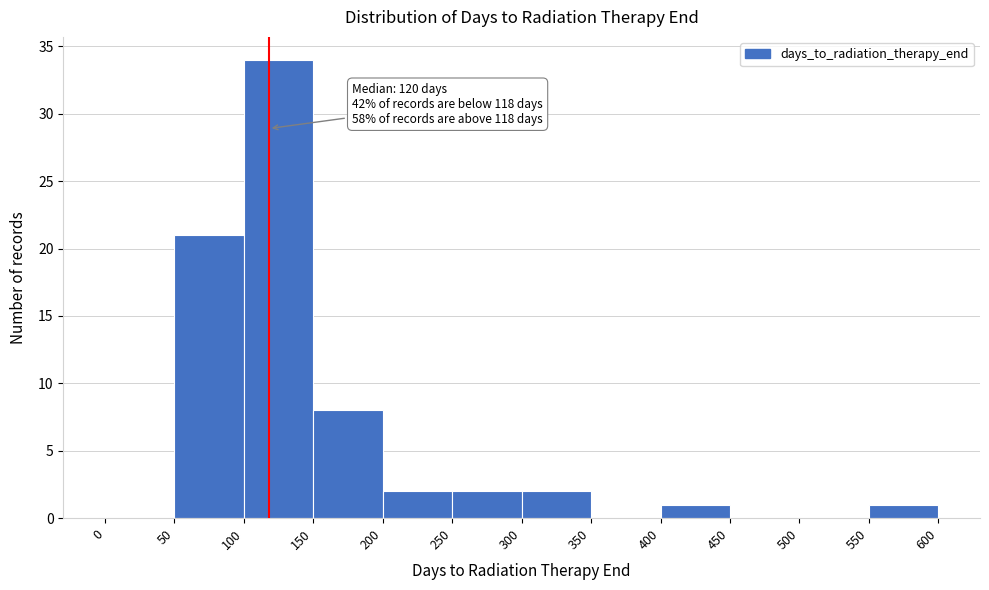

Over which range of the x-axis is the bar tallest?

100 to 150